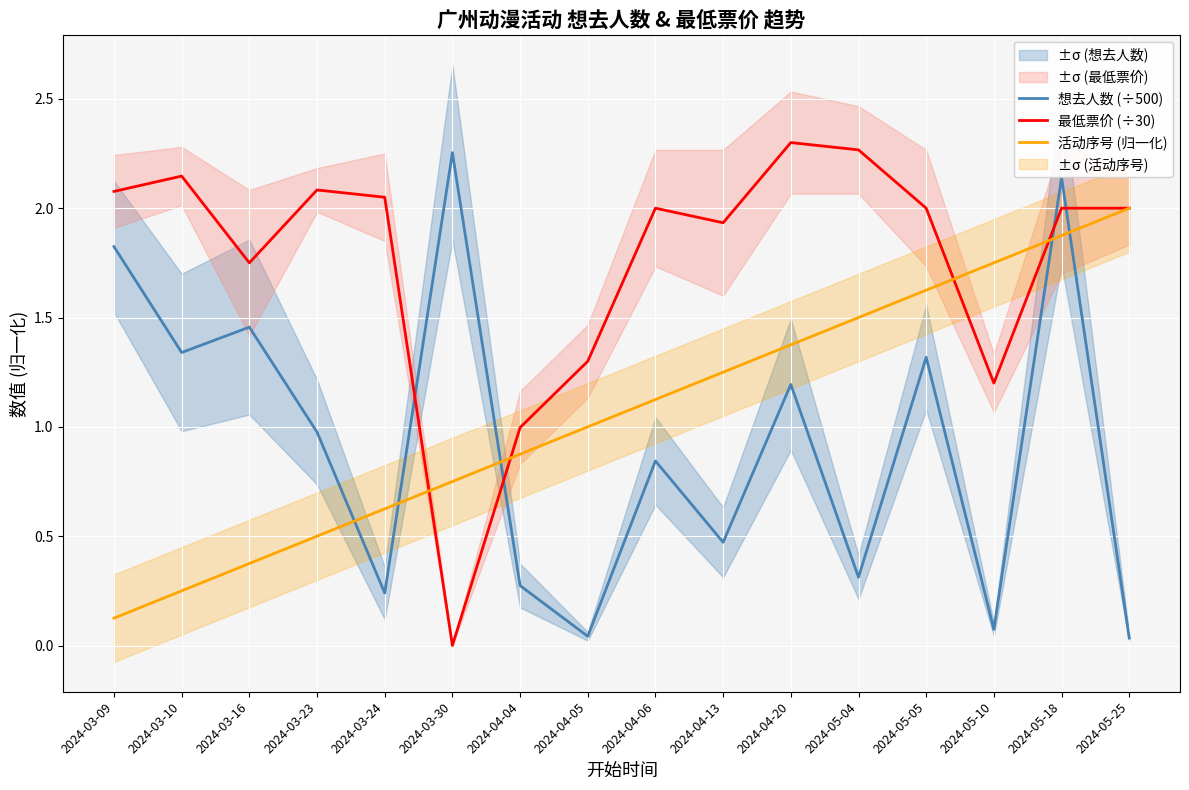

What are all the series names shown in the legend?

想去人数 (÷500), 最低票价 (÷30), 活动序号 (归一化)